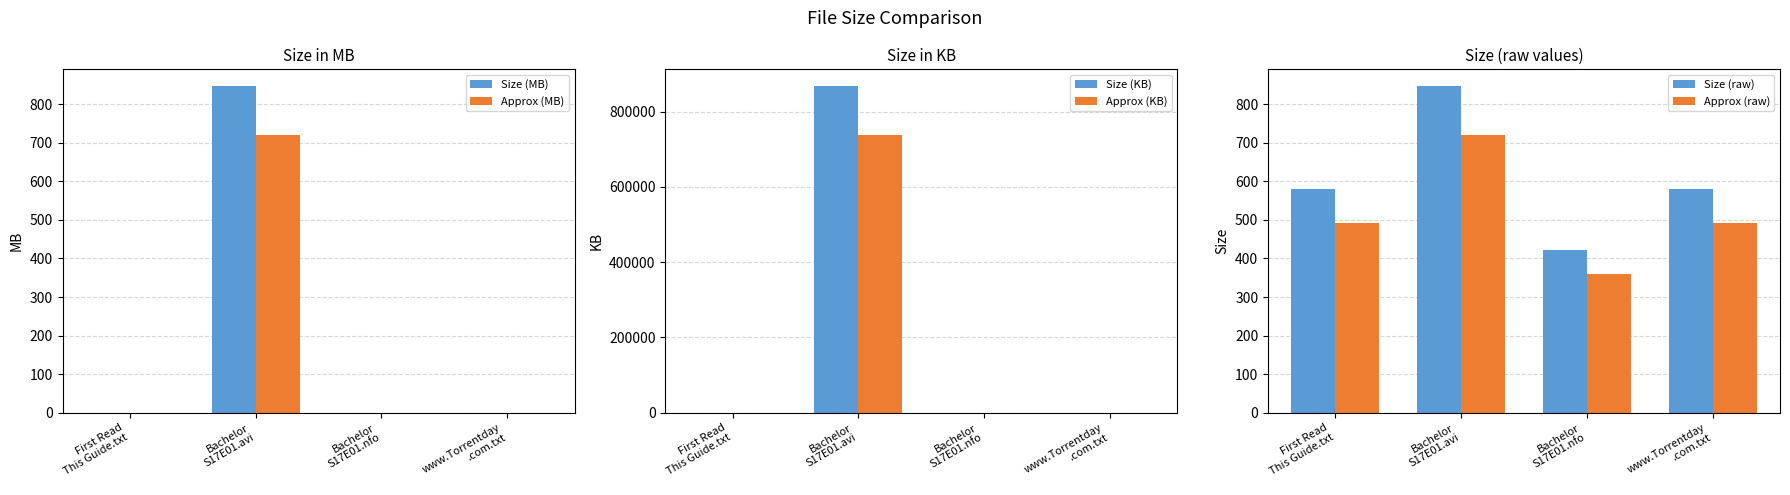

What is the lowest value of the Approx (KB) series?

0.4